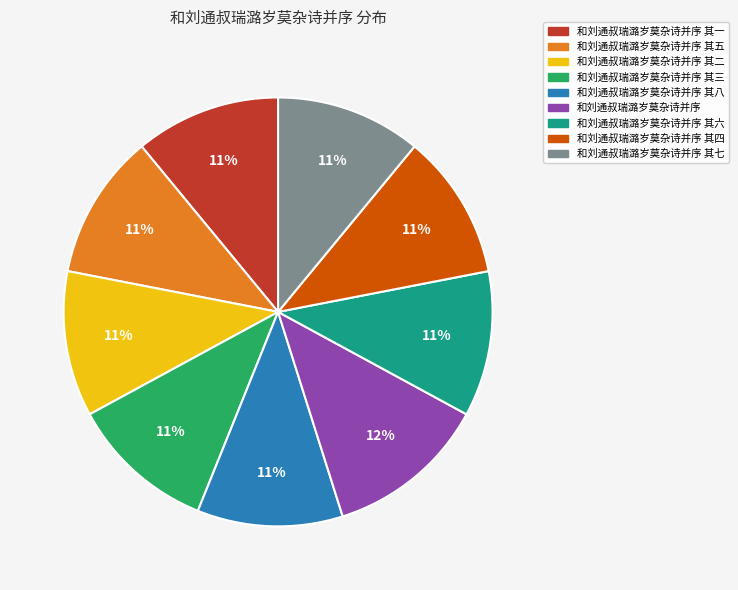

Does any single category account for the majority?

No